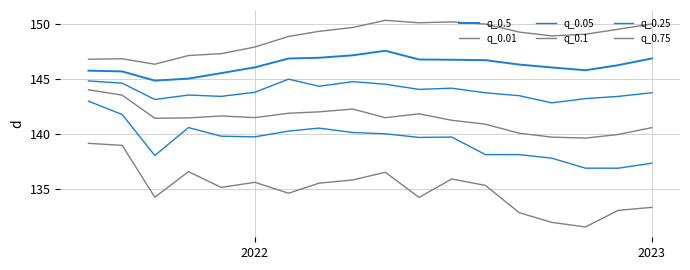

How many values in the q_0.1 series exceed 141?

12